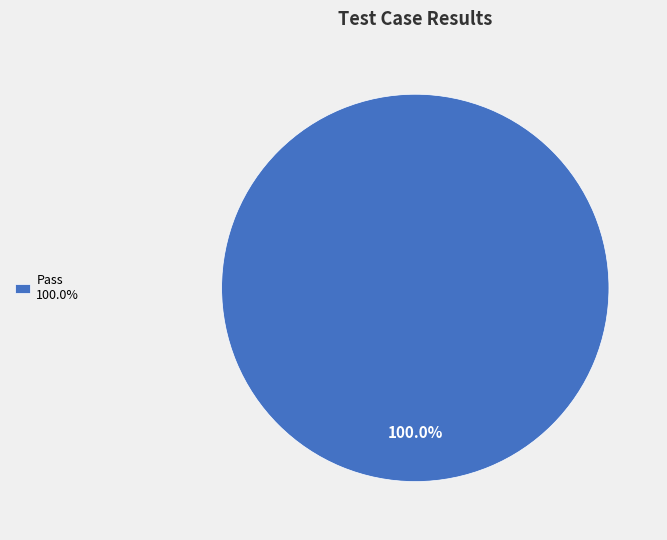

Does any single category account for the majority?

Yes